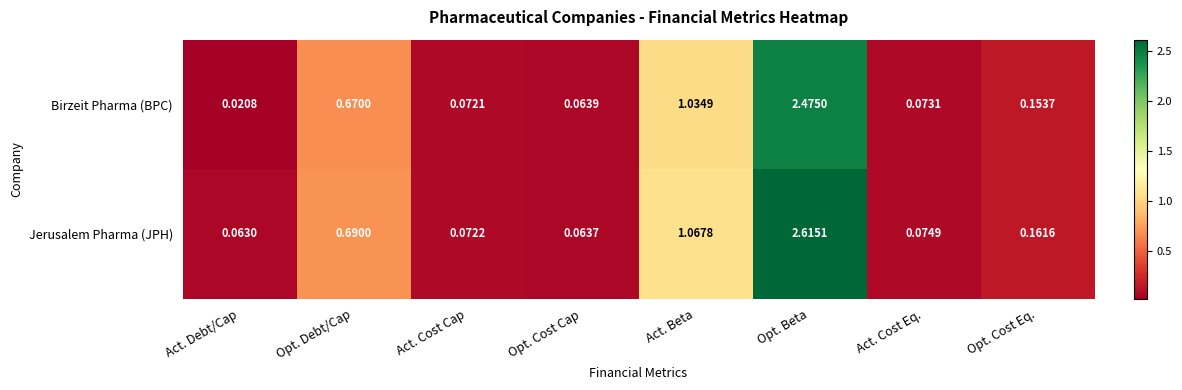

At which label does Jerusalem Pharma (JPH) reach its minimum?

Act. Debt/Cap